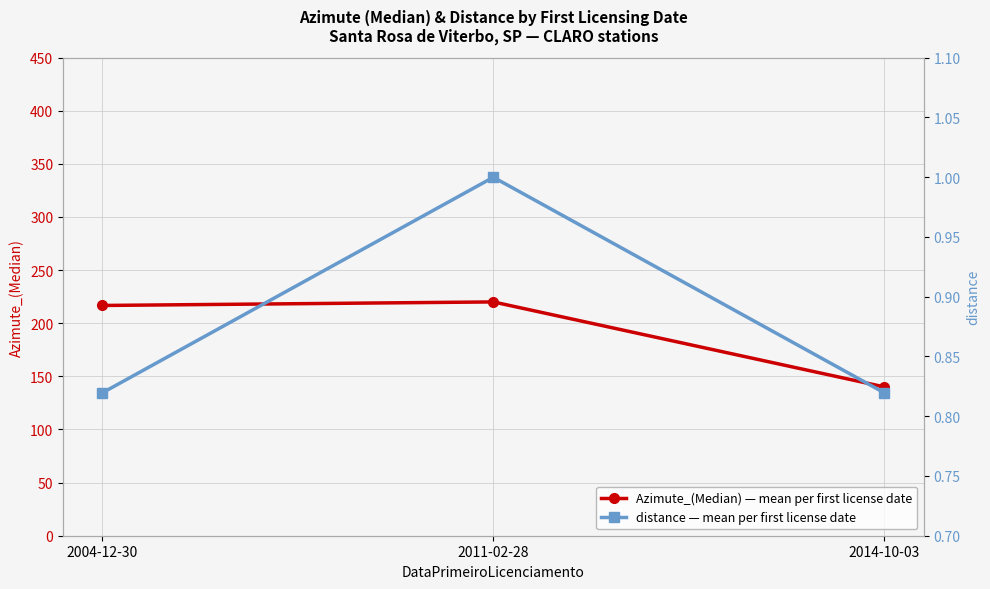

True or false: Azimute_(Median) has a value of 364.8 at 2011-02-28.

False